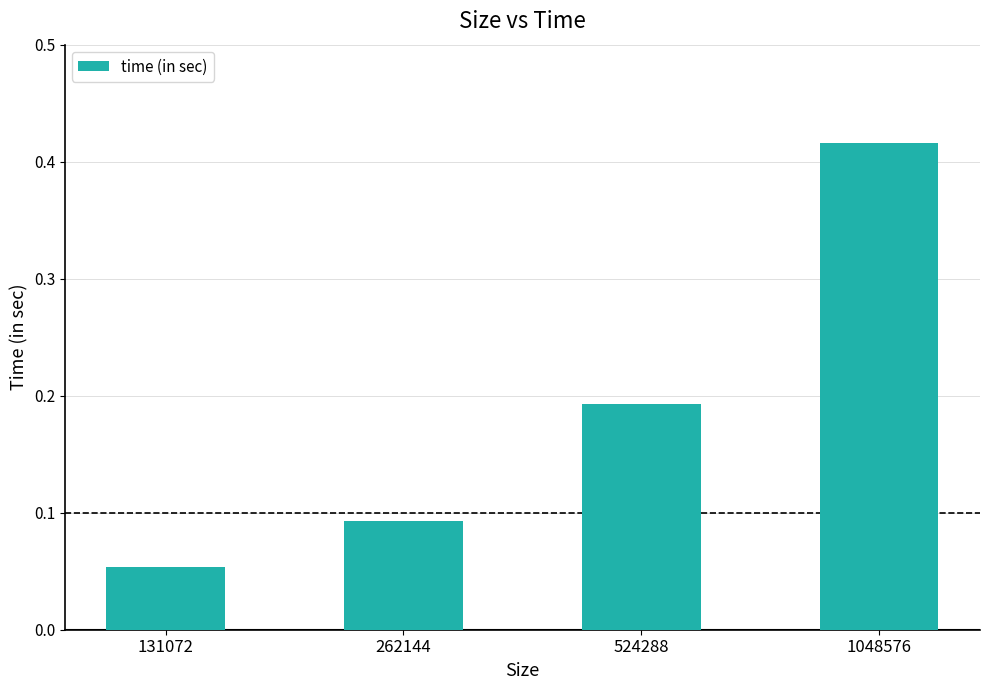

What is the change in value from 262144 to 524288?

+0.1